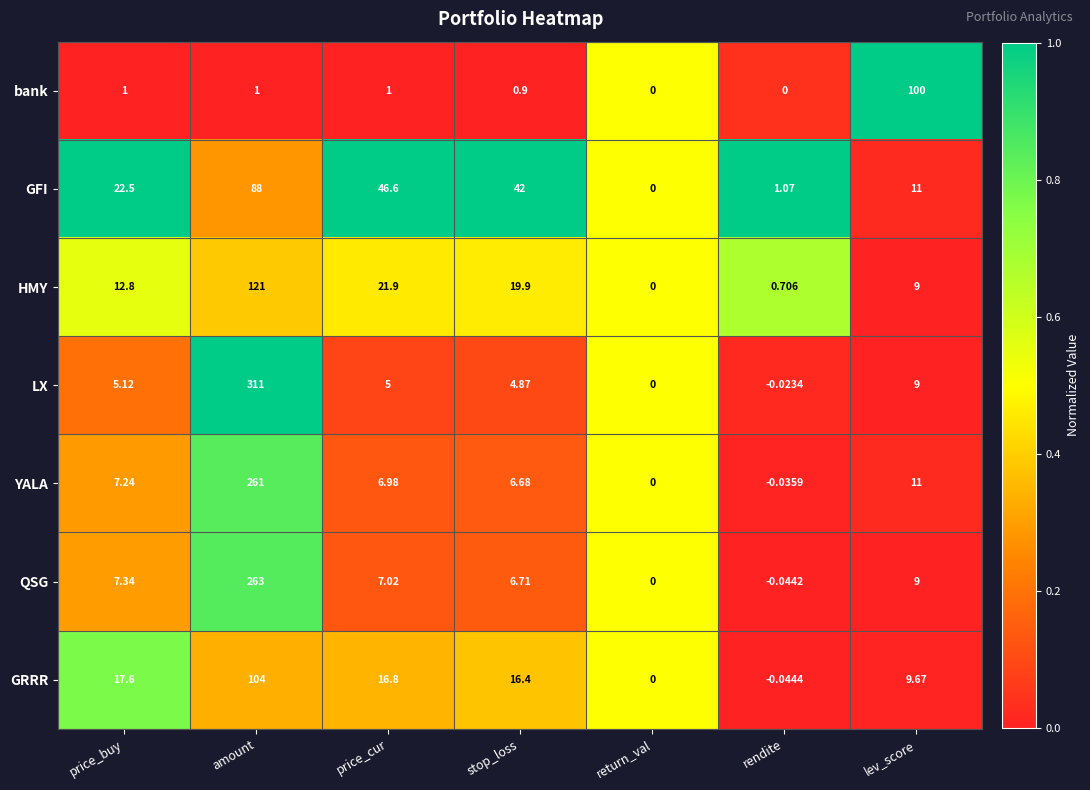

Which series has the largest total across all categories?

LX